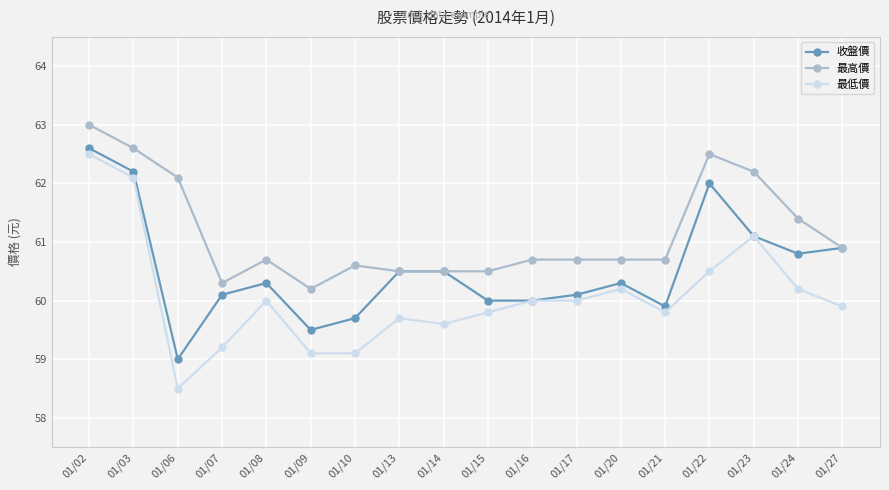

Is this an area chart (filled region under the line)?

No